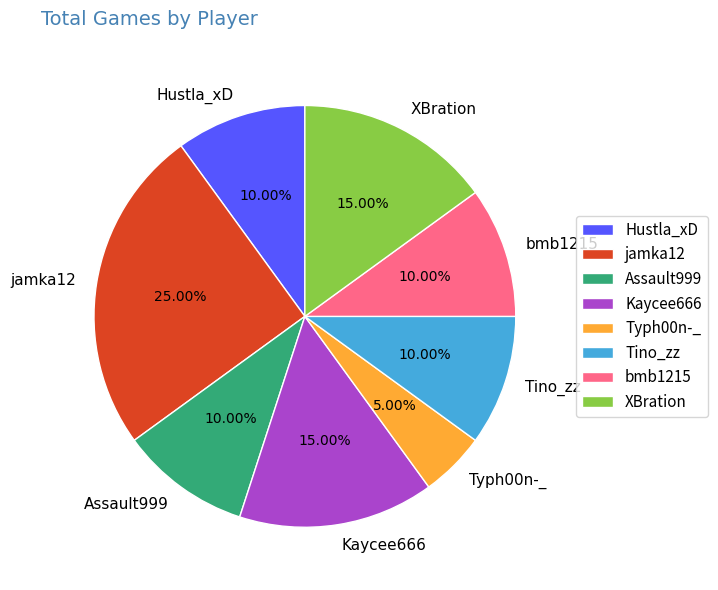

How many segments does this pie chart have?

8